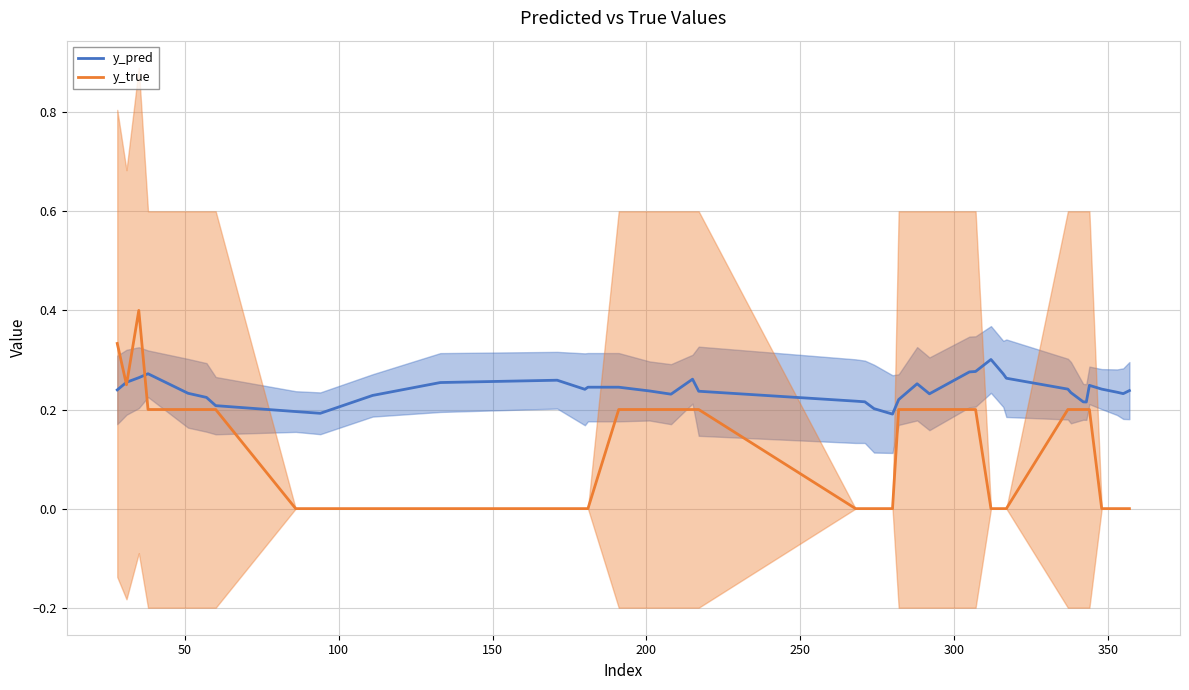

How many intersections are there between y_true and y_pred?

3